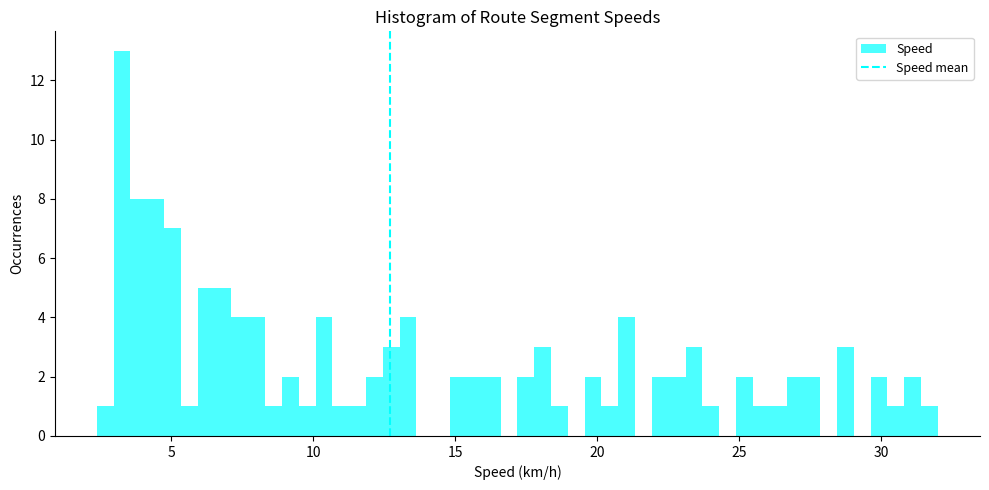

Around what value on the x-axis is the tallest bar? Give the approximate position of its centre, as read against the axis.

3.5